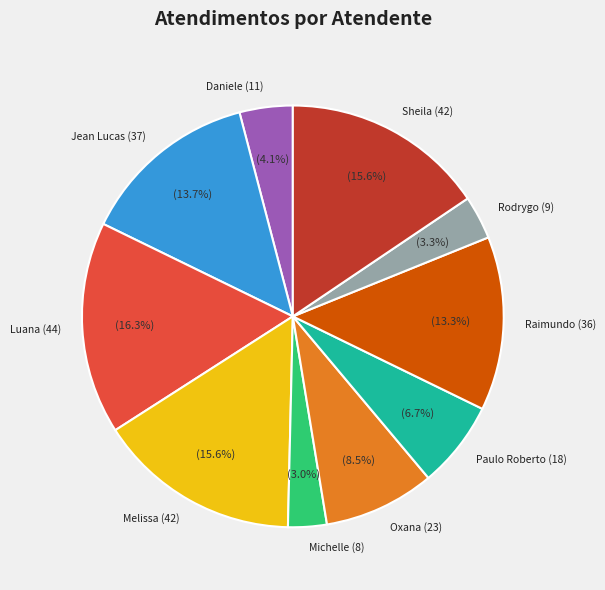

Is there any slice that represents more than half of the pie?

No